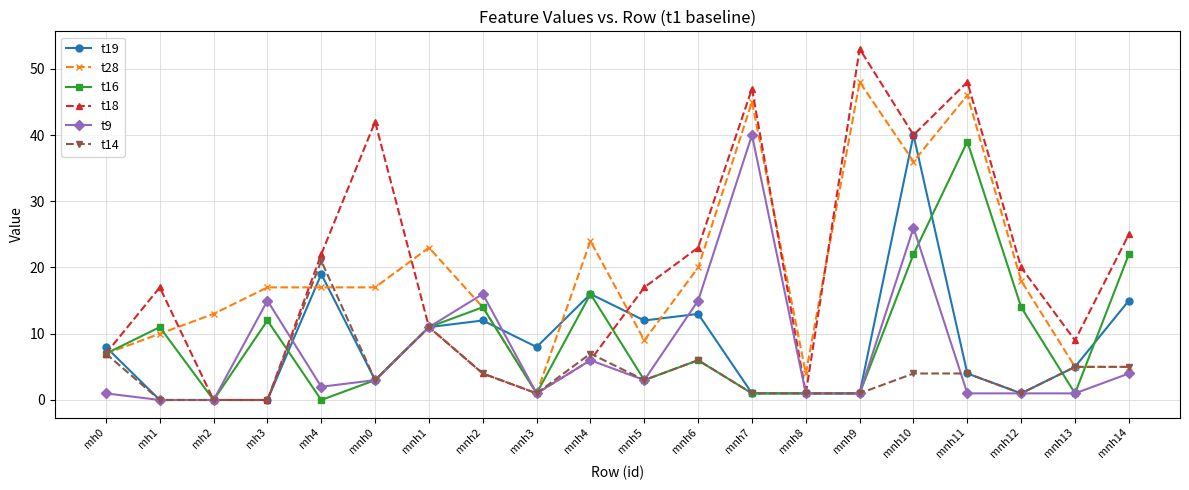

What is the label of the 19th point from the left?

mnh13